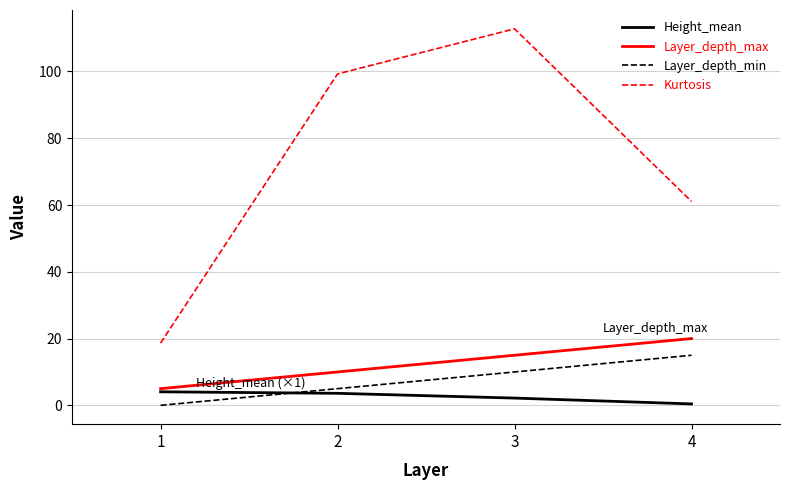

How many lines are shown in the chart?

4